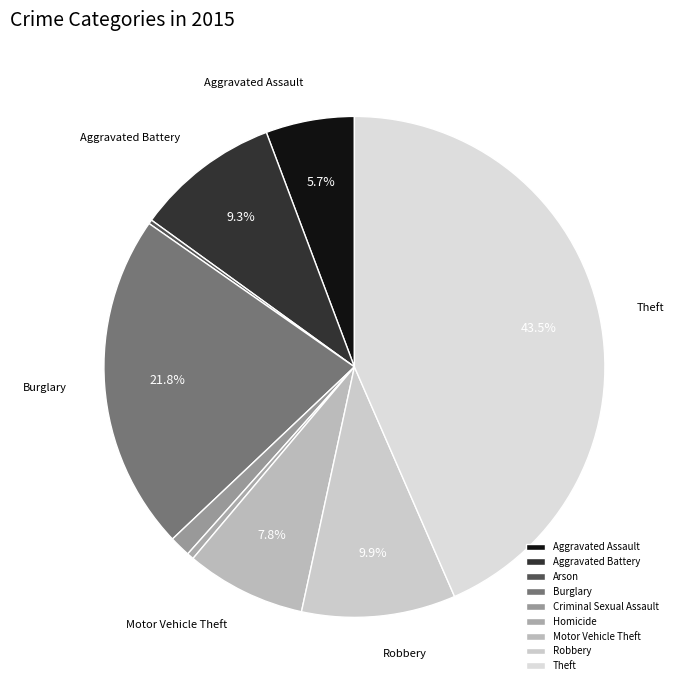

Does Aggravated Battery represent more than half of the total?

No